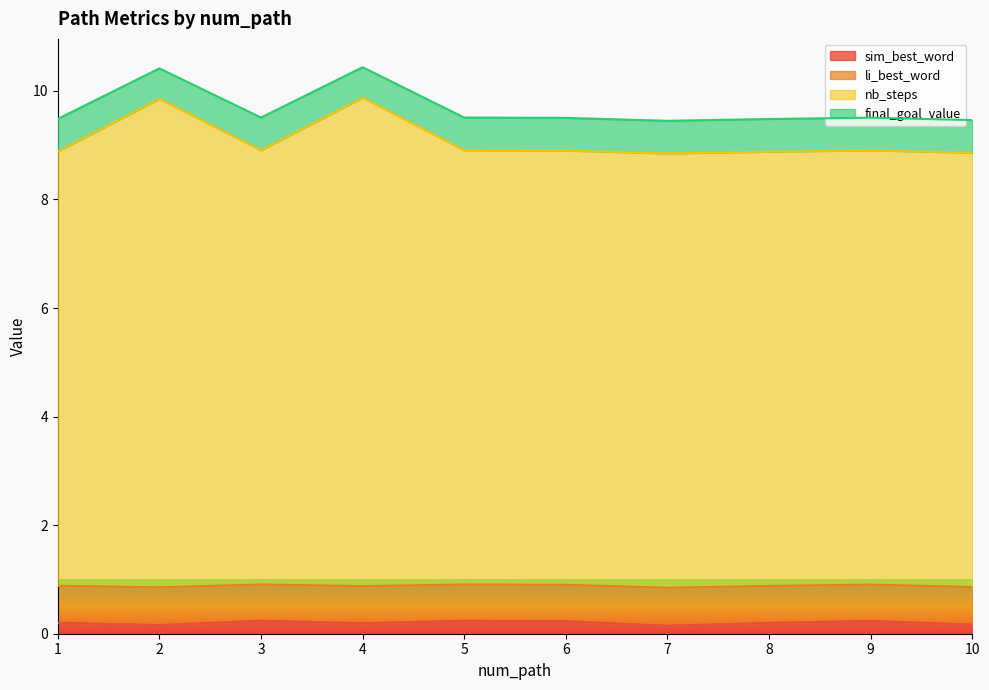

What is the maximum value shown in the chart?

10.4